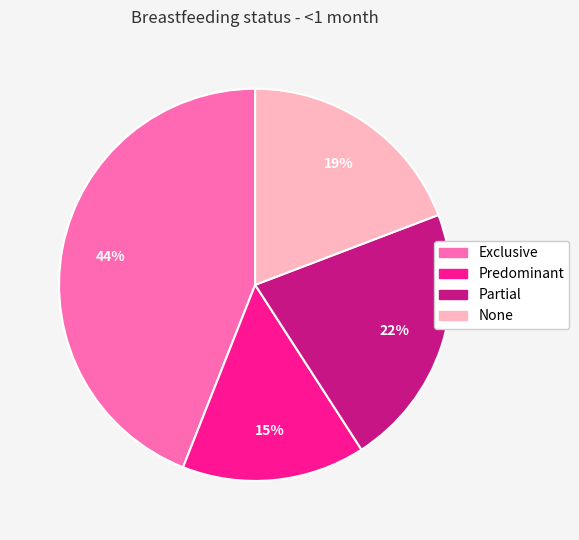

Rank the categories by value from lowest to highest.

Predominant, None, Partial, Exclusive